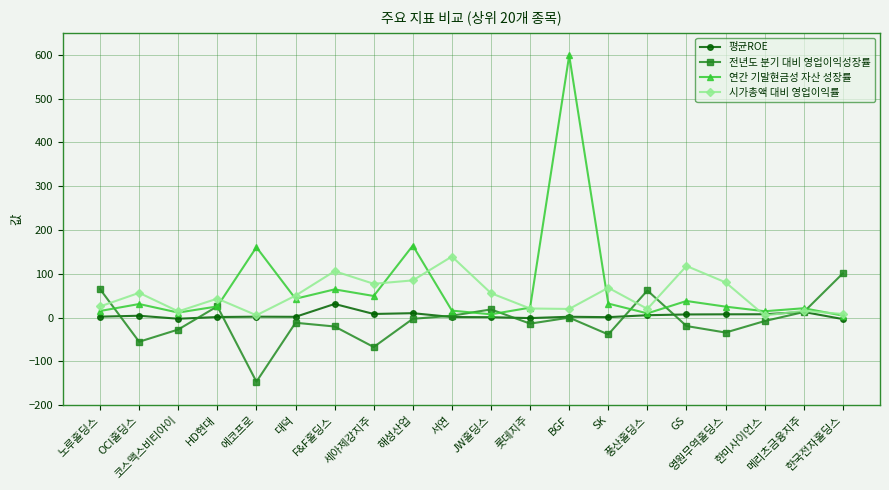

What is the minimum value shown in the chart?

-146.3